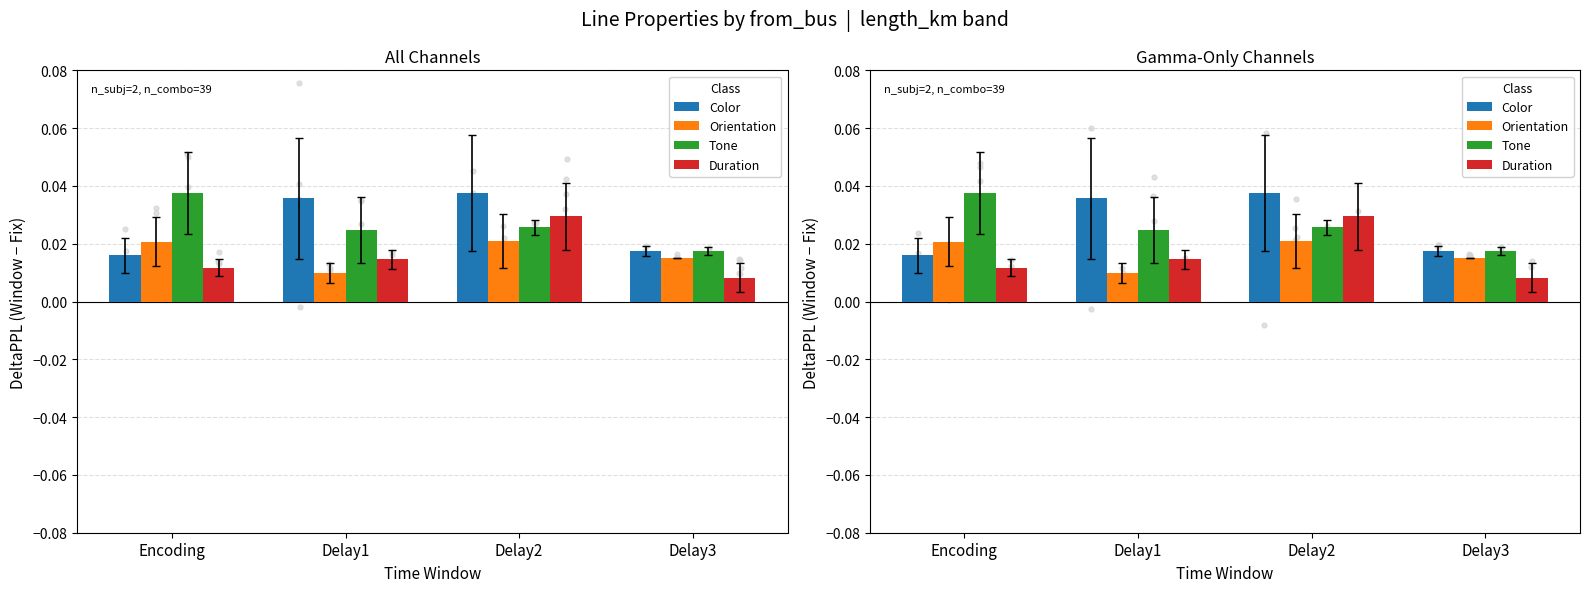

At how many categories does at least one series exceed 0?

4